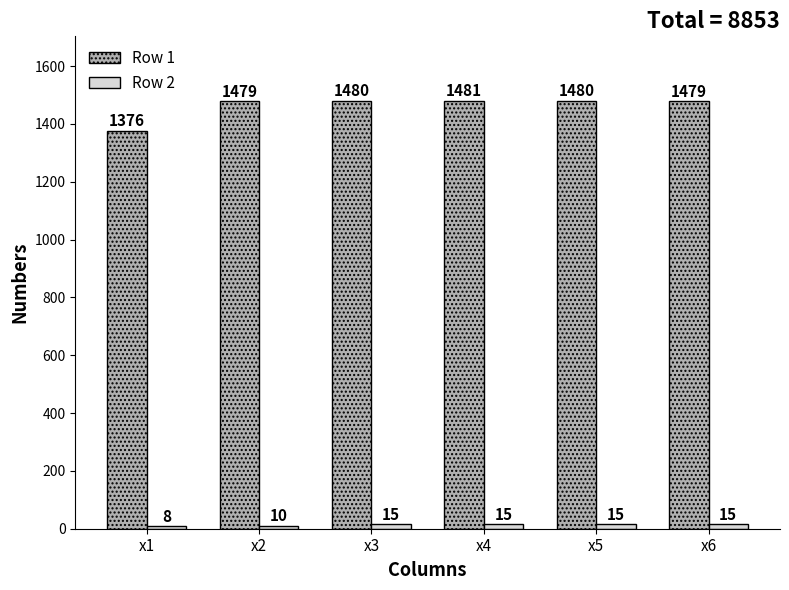

What is the difference between the maximum and minimum values in the Row 1 series?

105